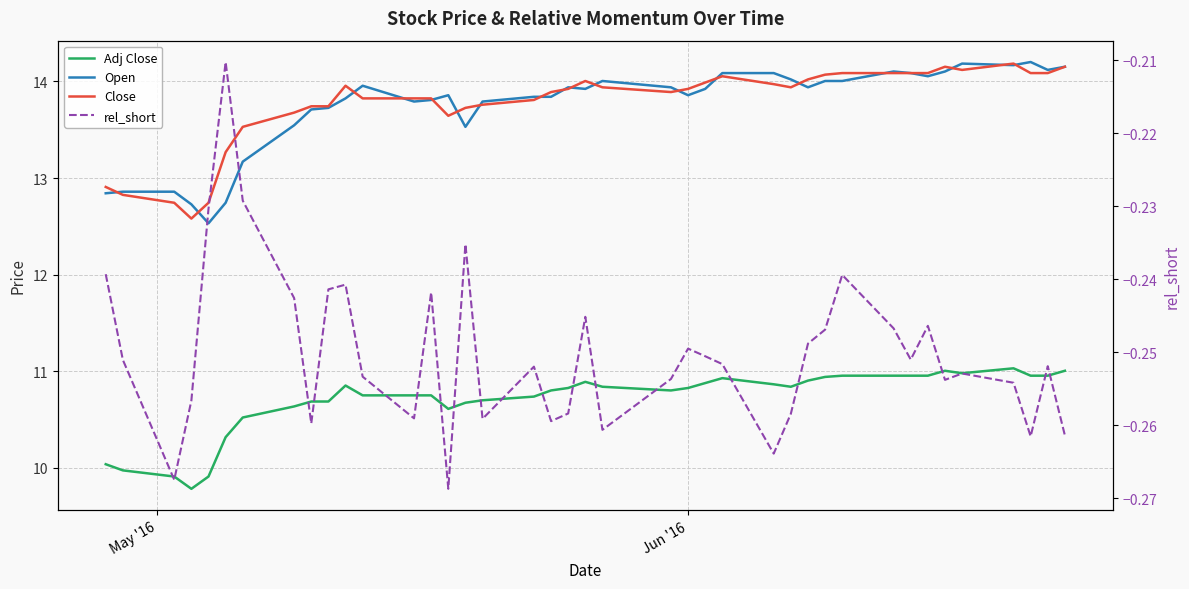

At how many categories does at least one series exceed 7?

40